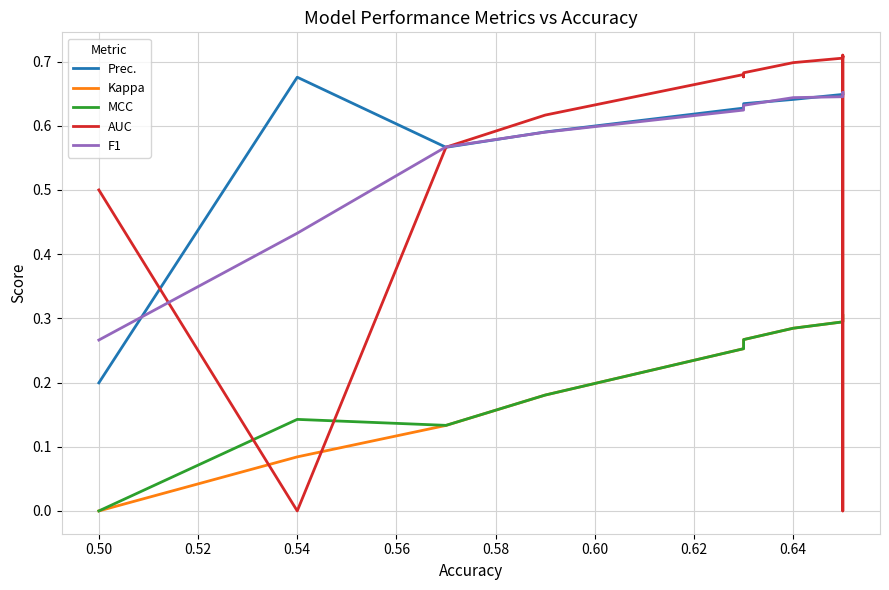

What is the value of the MCC point at the 9th from the left?

0.3